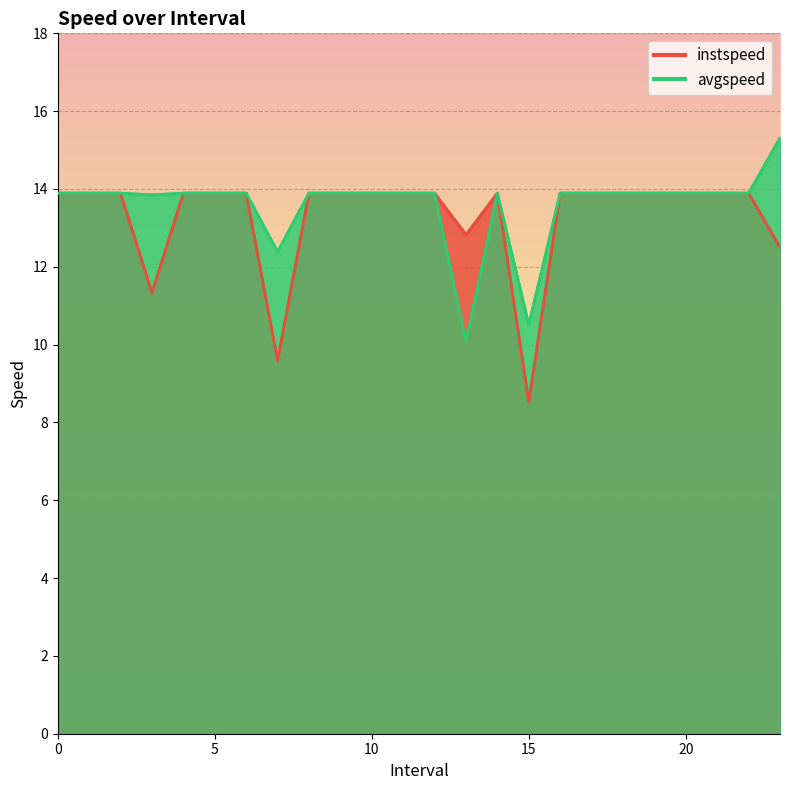

What position from the left is 17?

18